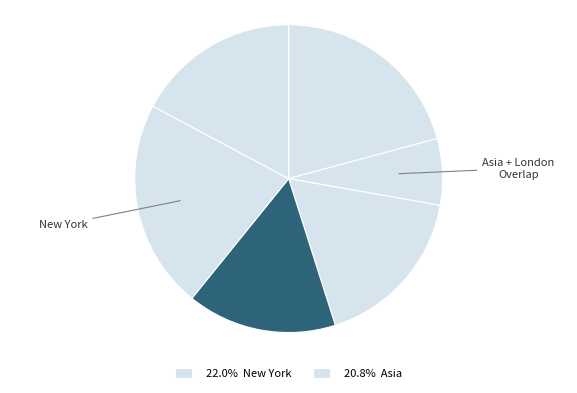

Is there any slice that represents more than half of the pie?

No